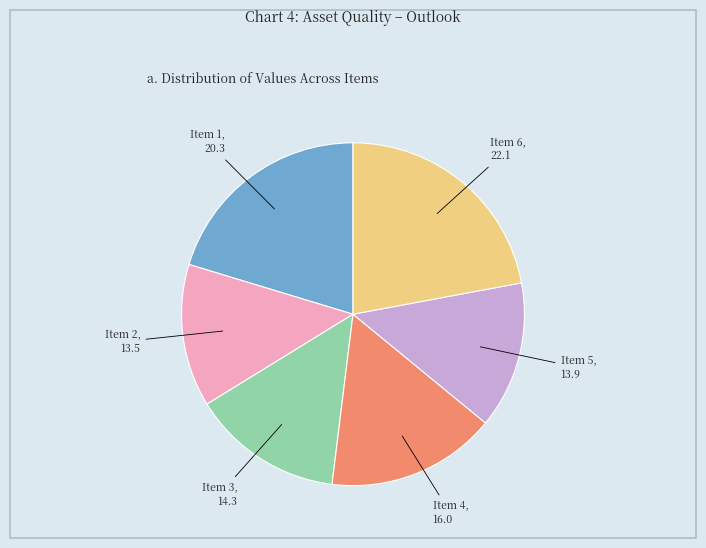

The Item 6, 22.1 slice represents 22% of the pie. True or false?

True